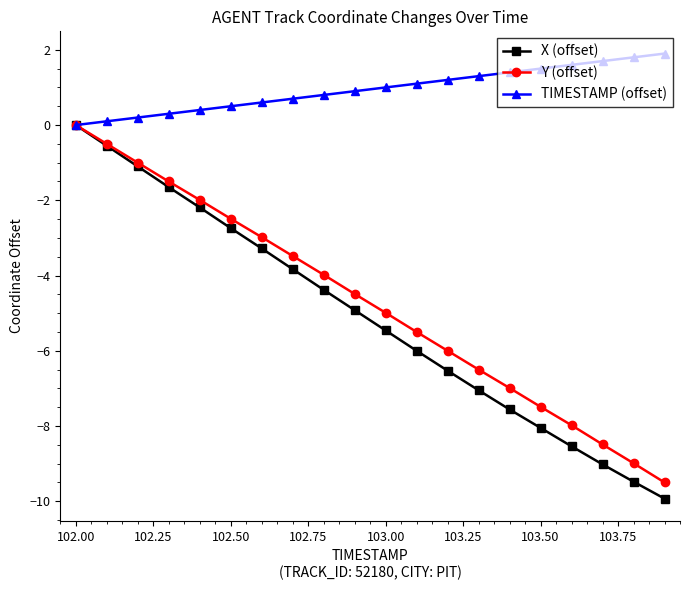

Which series has the largest range (max minus min)?

X (offset)